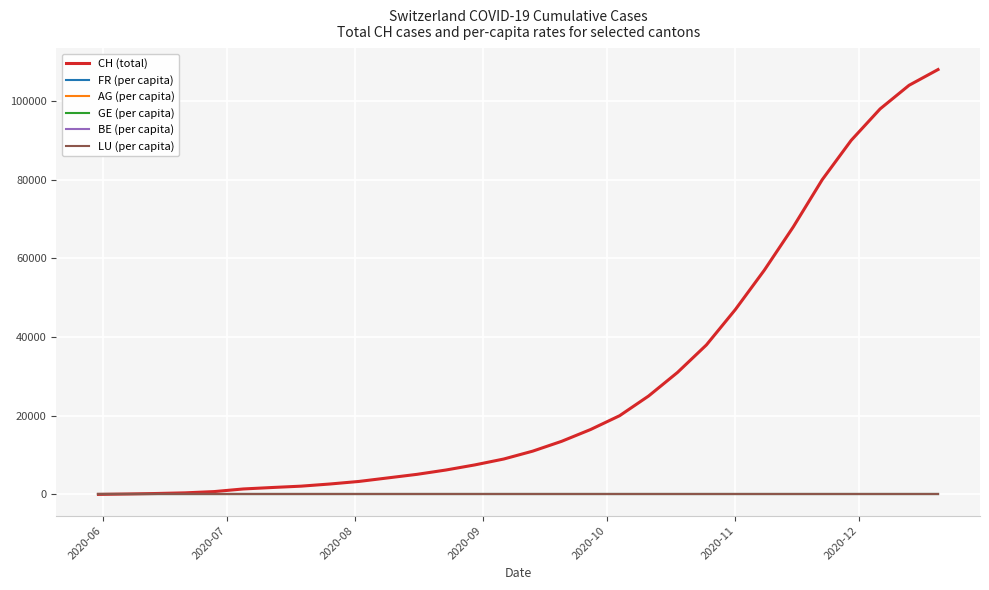

What is the maximum value shown in the chart?

108000.0